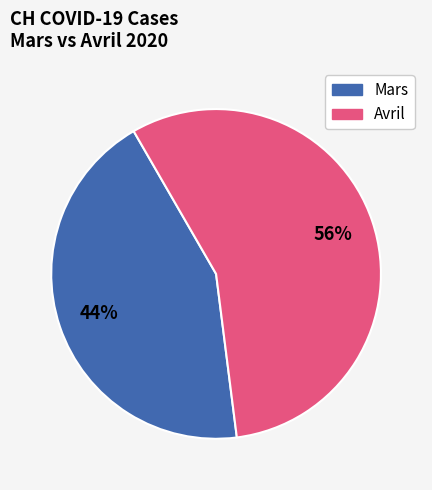

How many slices are in this pie chart?

2